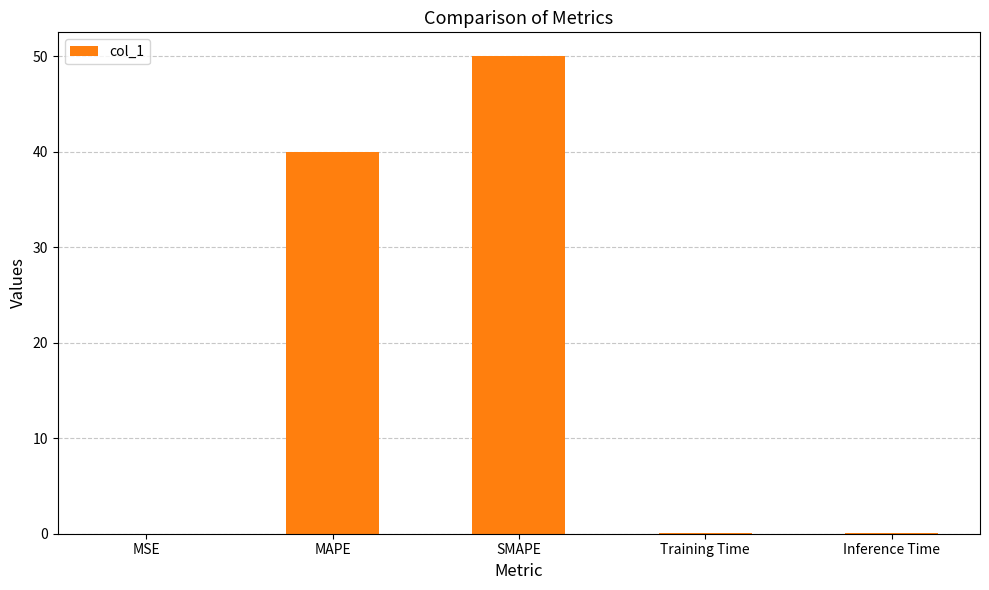

What is the greatest value displayed?

50.0